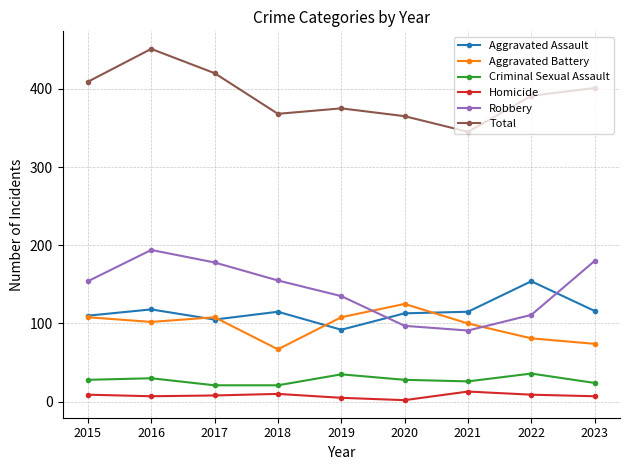

What is the approximate value of Total at 2018?

368